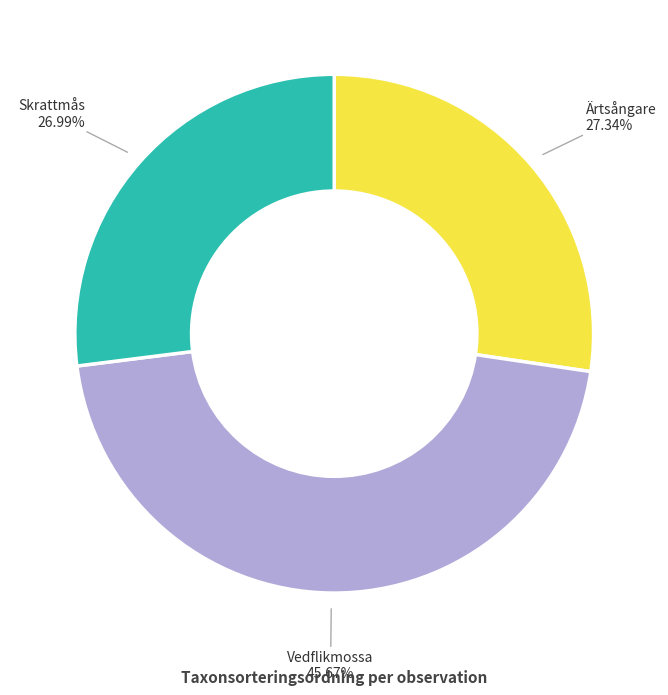

Does Skrattmås account for over 50% of the chart?

No